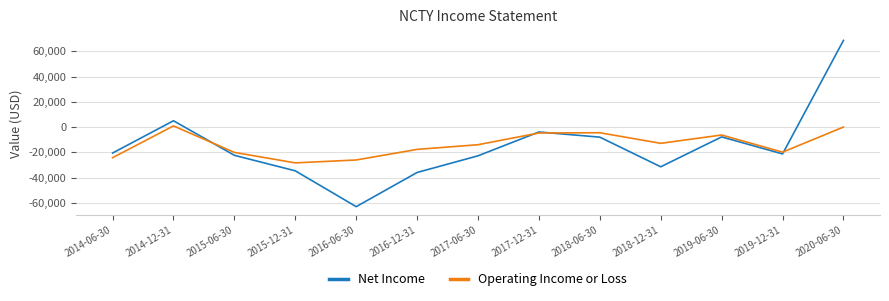

The value of Operating Income or Loss at 2020-06-30 is 0. True or false?

True